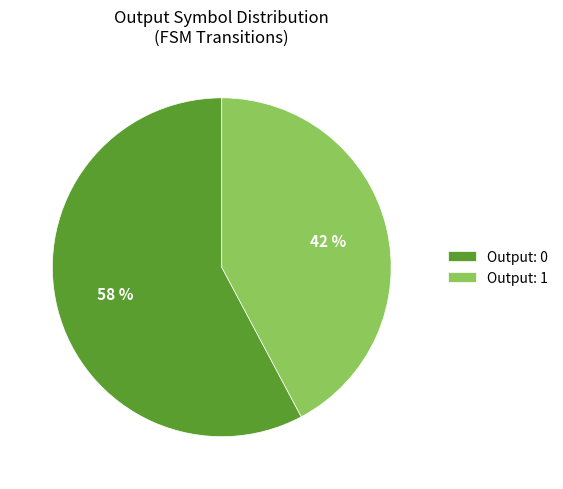

How many segments does this pie chart have?

2